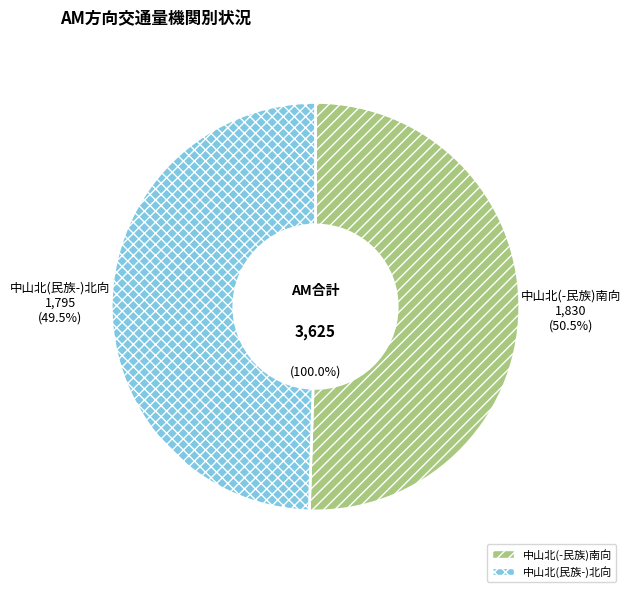

The 中山北(-民族)南向 slice represents 39% of the pie. True or false?

False